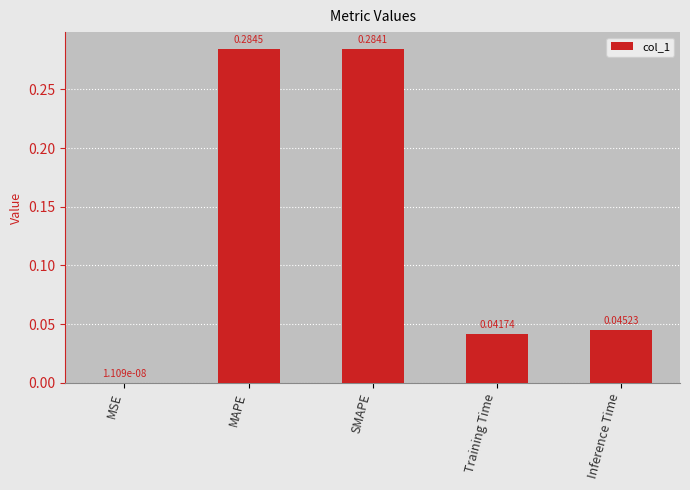

At which label is the value closest to 0?

MSE